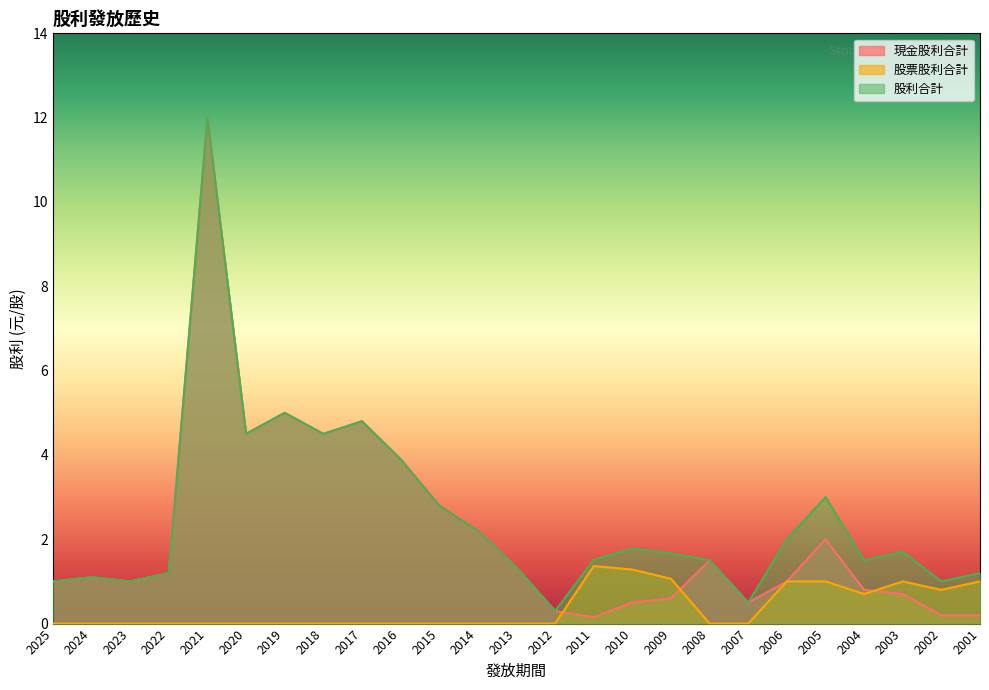

Does the chart display data point markers on the line(s)?

No